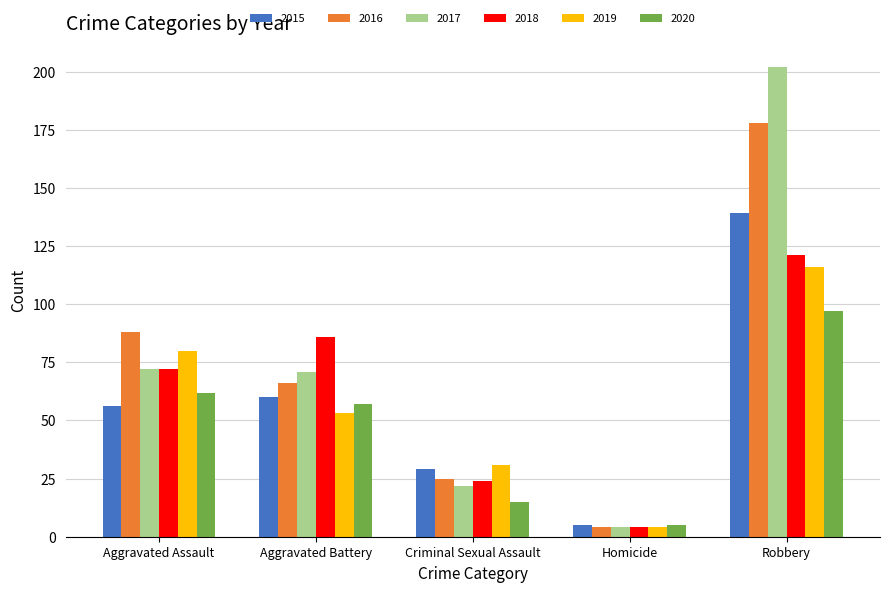

What is the label of the 3rd bar from the left?

Criminal Sexual Assault